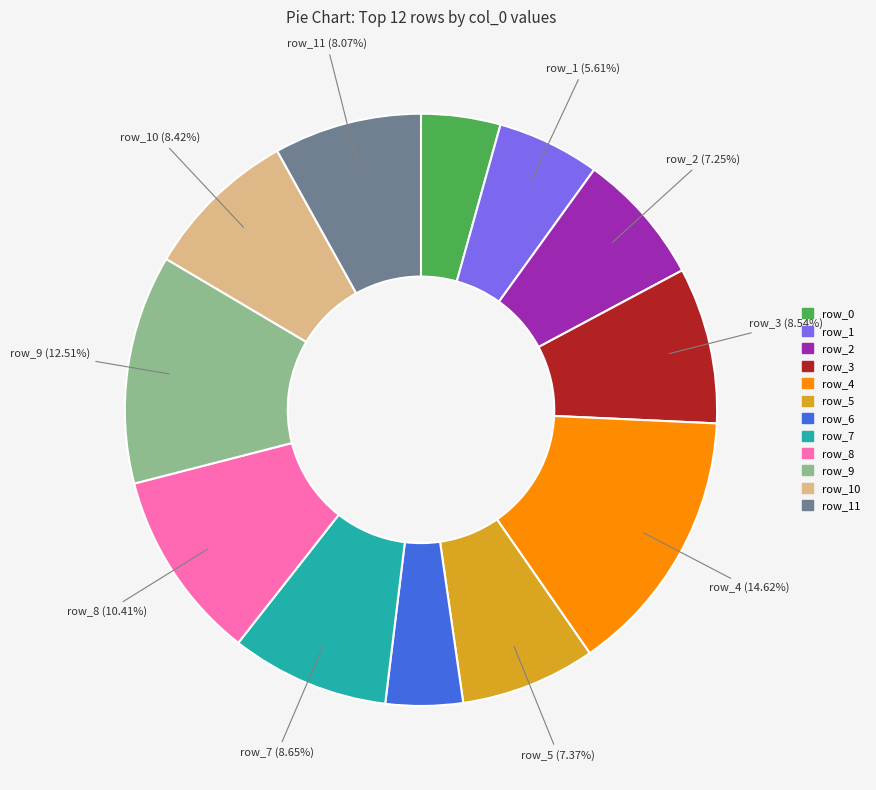

Is there a majority slice in this chart?

No